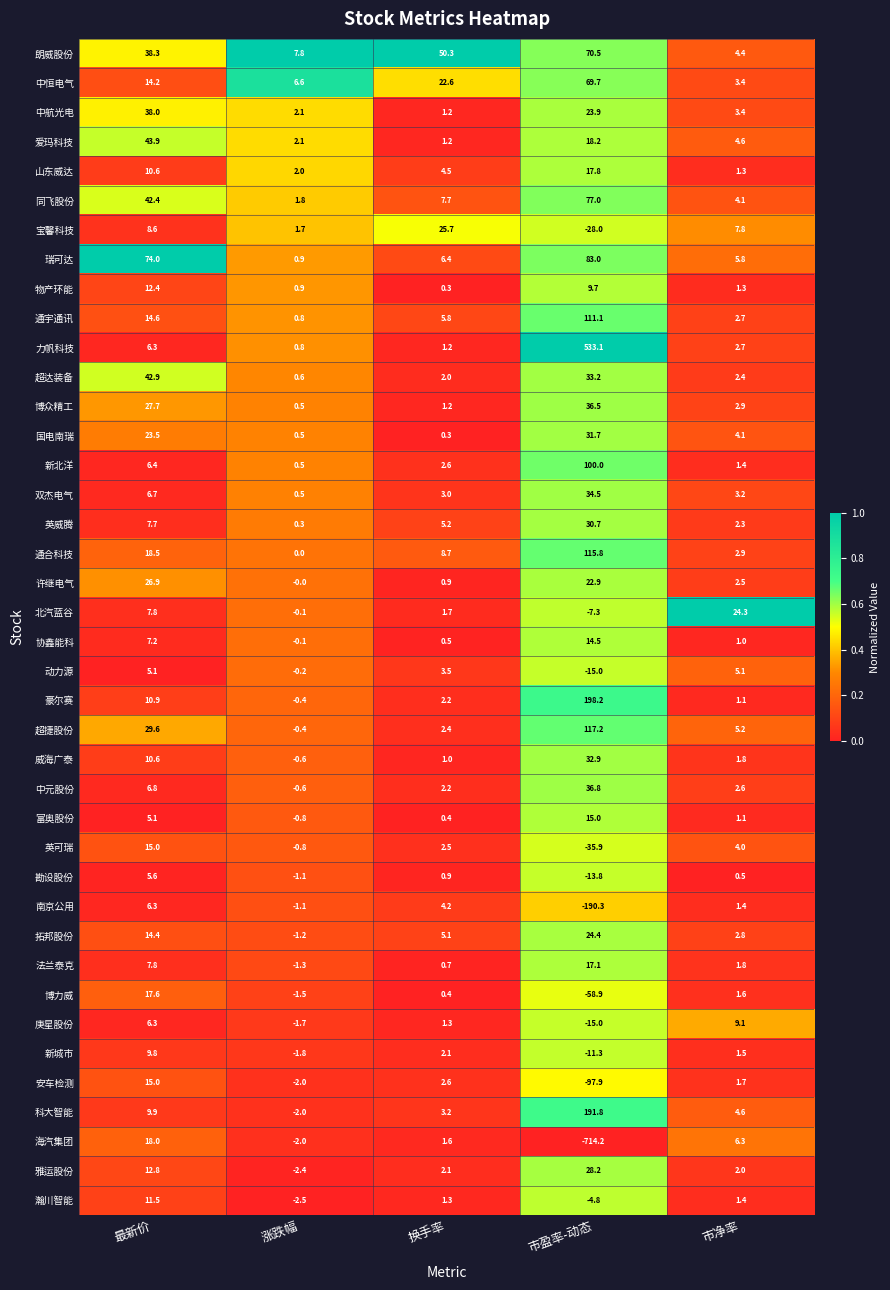

List the labels in order of 许继电气 value, largest first.

最新价, 市盈率-动态, 市净率, 换手率, 涨跌幅